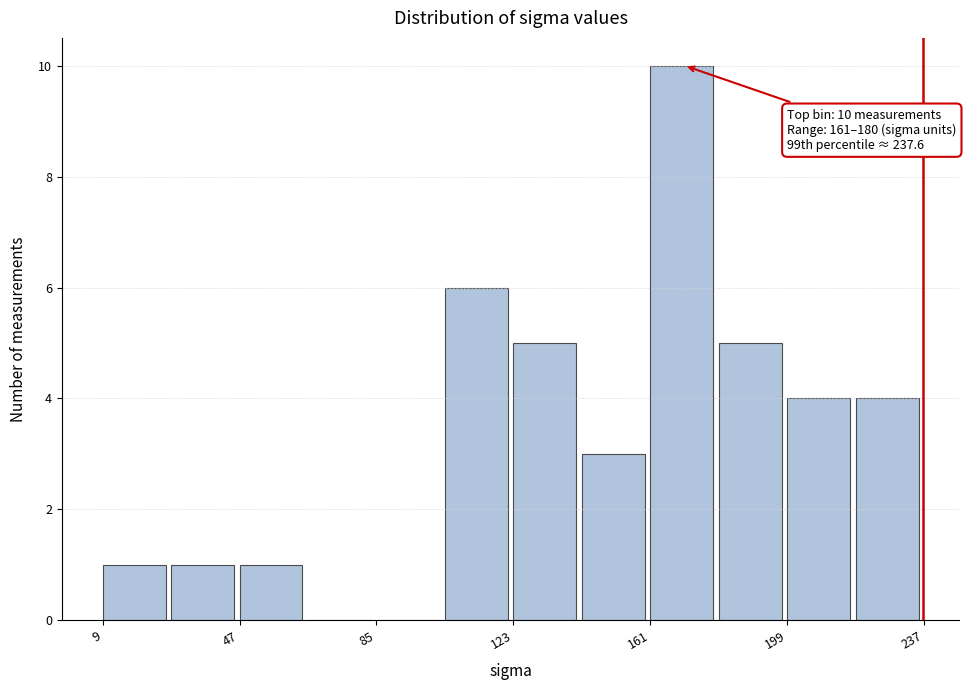

Around what value on the x-axis is the tallest bar? Give the approximate position of its centre, as read against the axis.

170